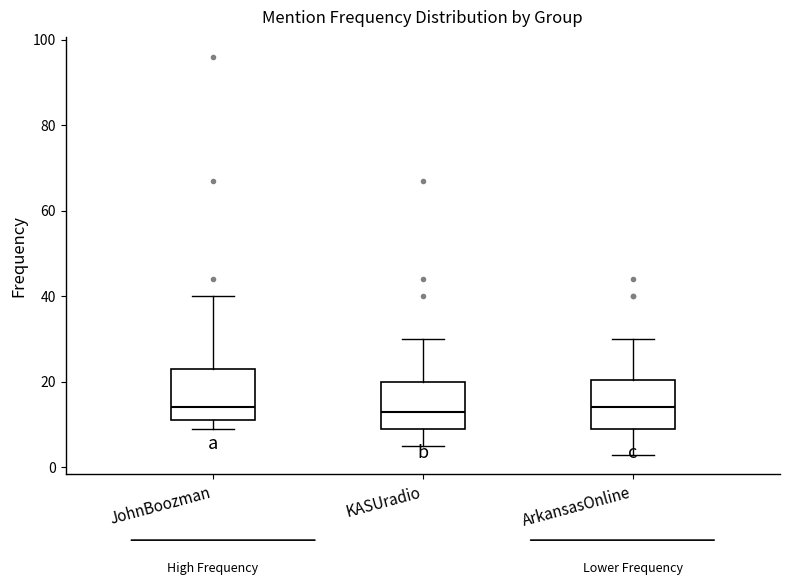

Where does the median line of the box for JohnBoozman sit on the y-axis? The values are not printed on the chart, so give them approximately, as read against the axis.

14